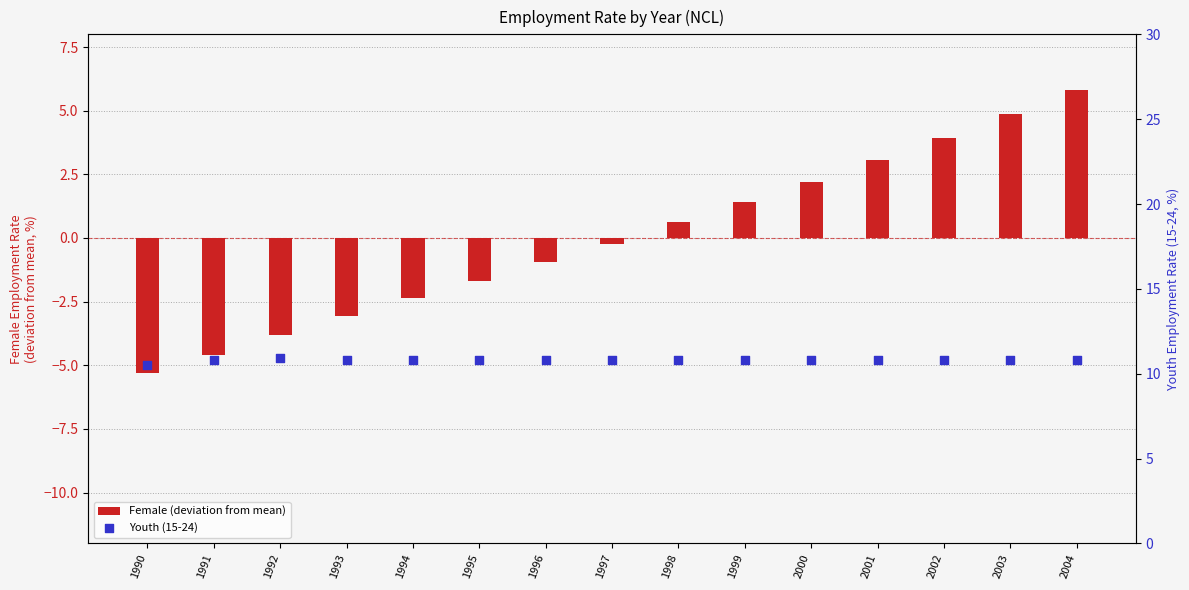

At which category is the sum across all series the highest?

2004